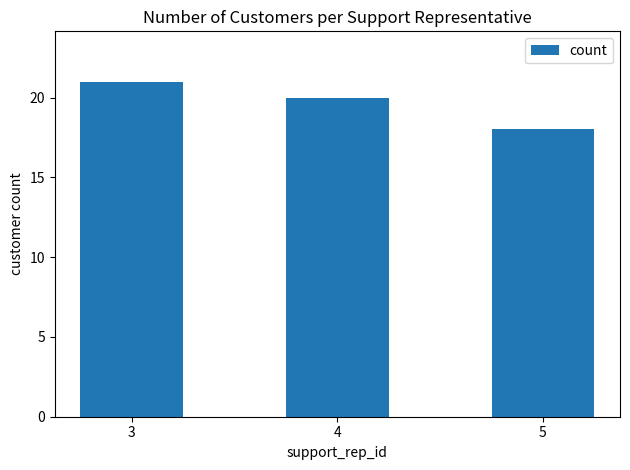

Count the number of data series in this chart.

1